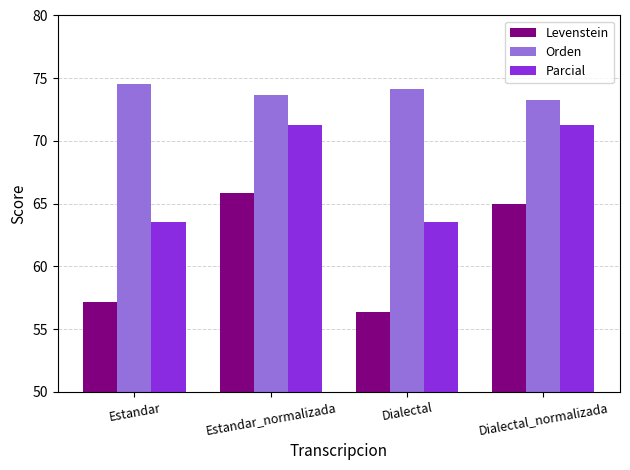

At Dialectal, list the series in order from largest to smallest.

Orden, Parcial, Levenstein